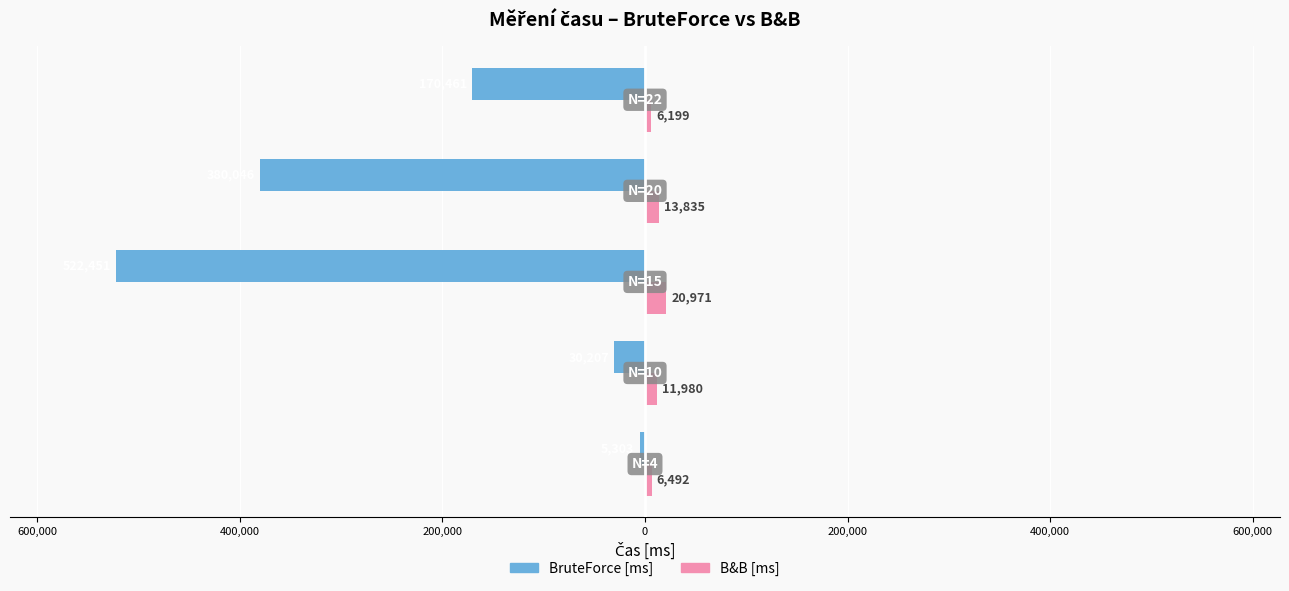

What are all the series names shown in the legend?

BruteForce [ms], B&B [ms]